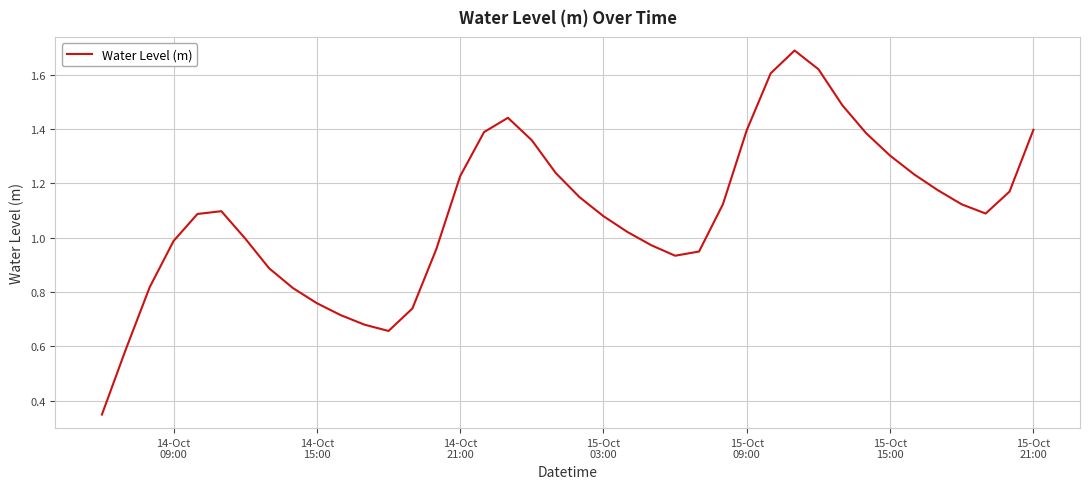

What is the difference between the maximum and minimum values?

1.3